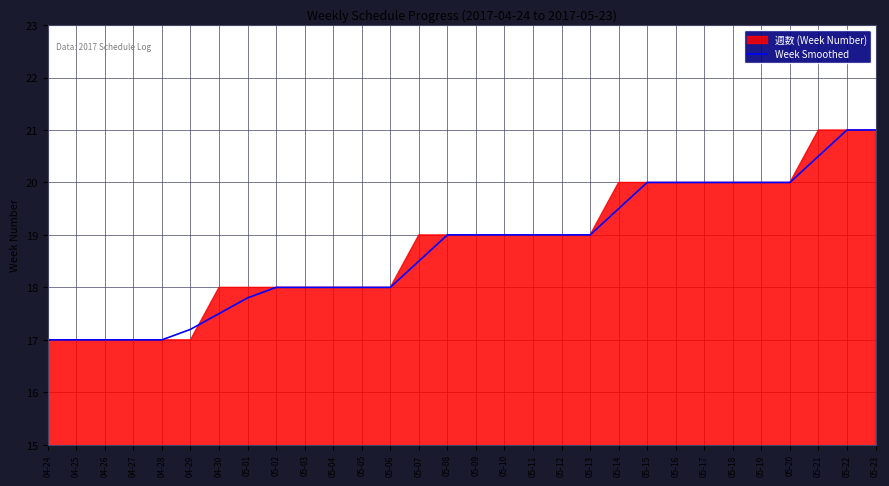

What is the difference between the maximum and minimum values?

4.0